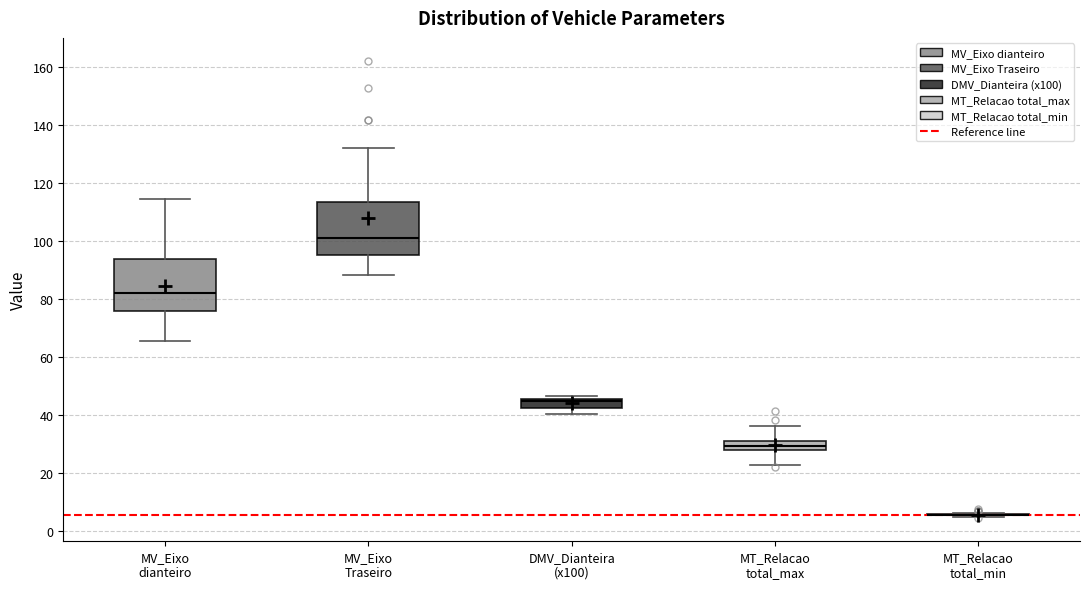

Reading left to right, read every box against the y-axis: the position of its median line, the range the box covers, and the ends of its whiskers. The values are not printed on the chart, so give them approximately, as read against the axis.

MV_Eixo dianteiro: median 82, box 76 to 94, whiskers 66 to 114
MV_Eixo Traseiro: median 100, box 94 to 114, whiskers 88 to 132
DMV_Dianteira (x100): median 44, box 42 to 46, whiskers 40 to 46 (just above the box's upper edge)
MT_Relacao total_max: median 30, box 28 to 32, whiskers 22 to 36
MT_Relacao total_min: box collapsed to a line at 6, whiskers 4 to 6